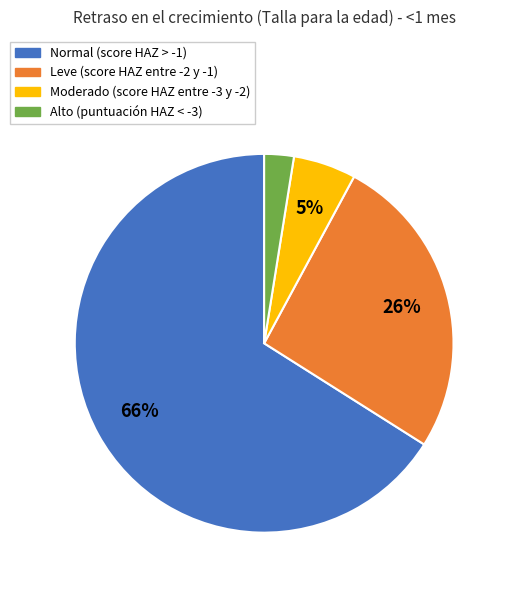

Which has a higher value, Leve (score HAZ entre -2 y -1) or Alto (puntuación HAZ < -3)?

Leve (score HAZ entre -2 y -1)